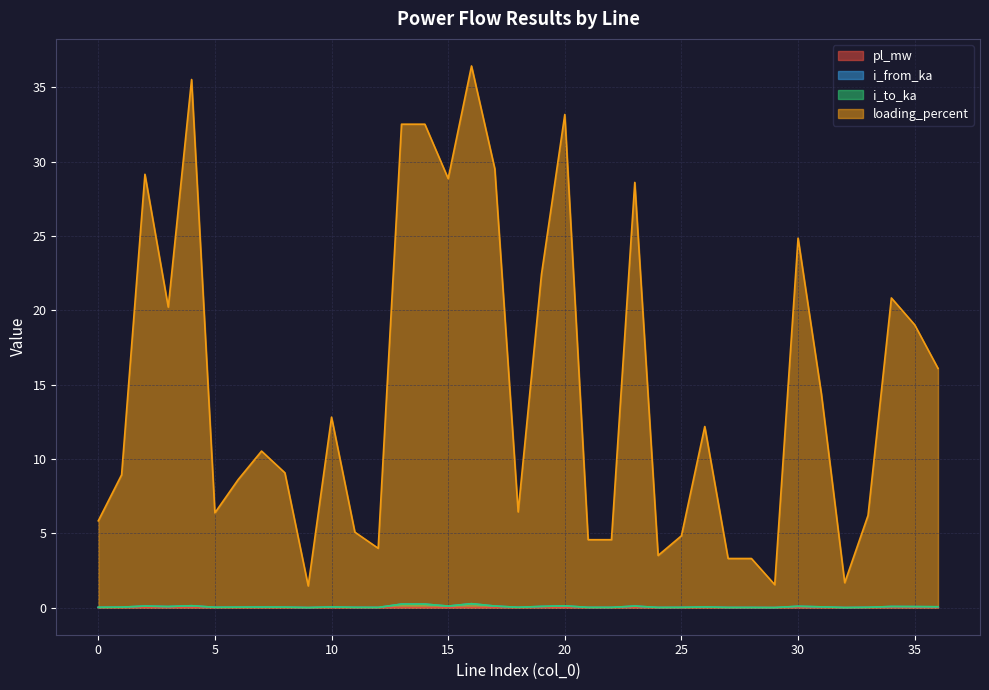

True or false: loading_percent and i_from_ka cross at least once.

False